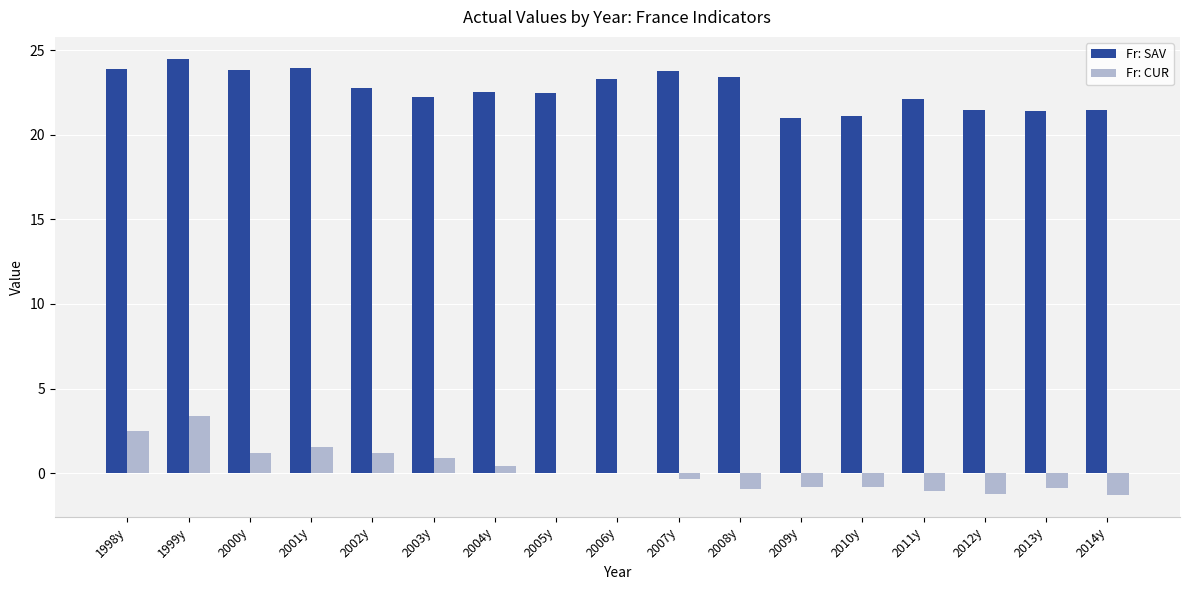

Which series has the largest total across all categories?

Fr: SAV